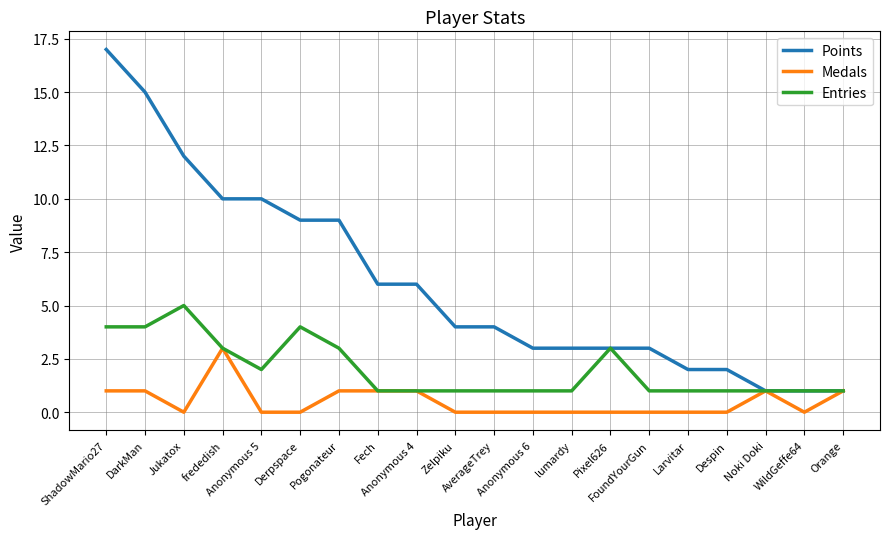

Which series has the largest range (max minus min)?

Points